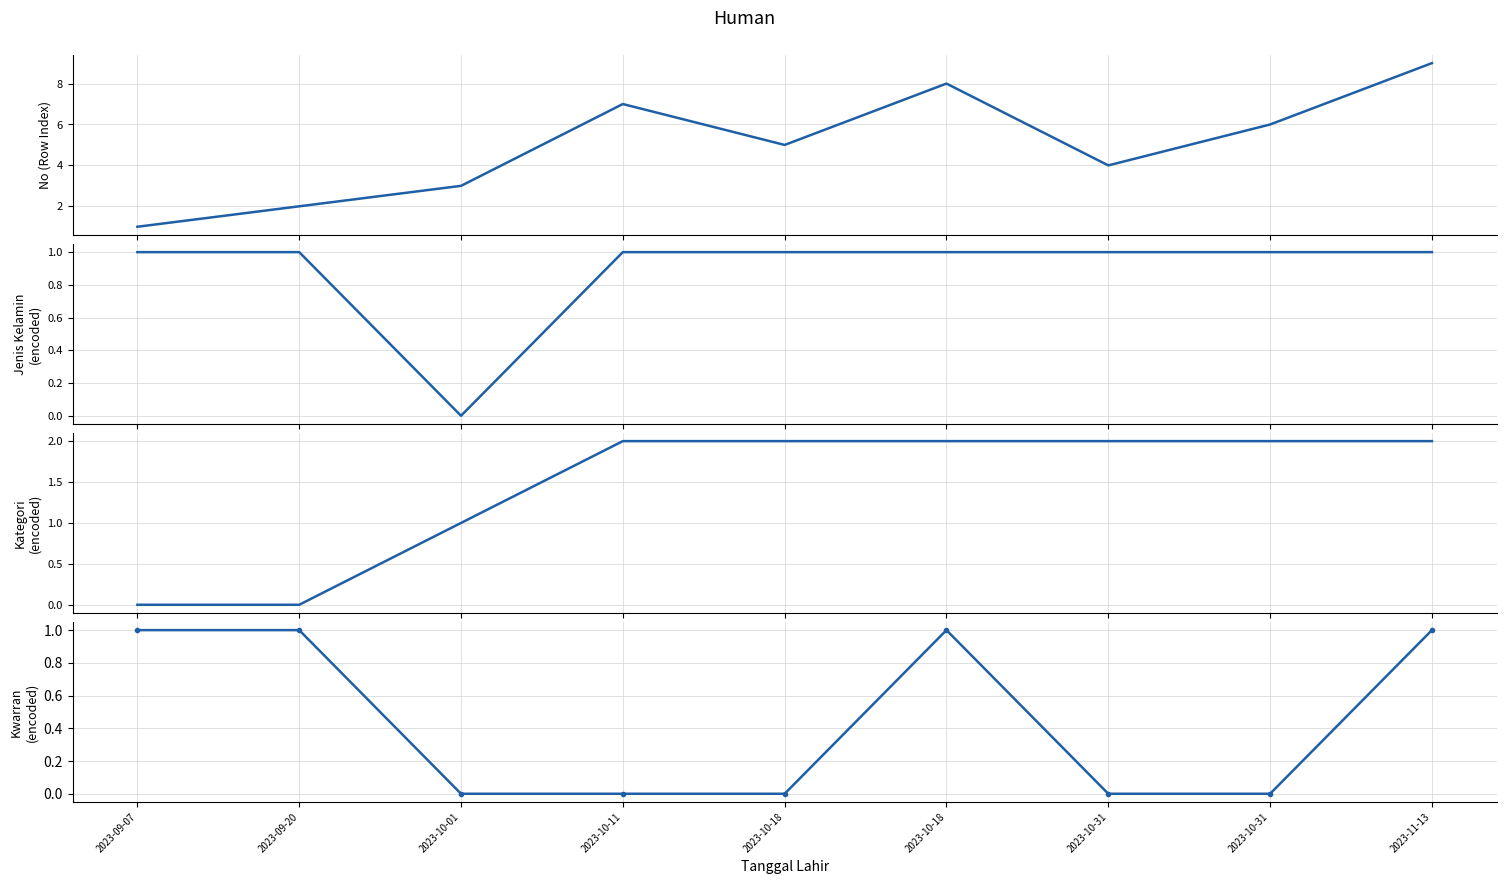

What is the sum of the Jenis Kelamin (encoded) values at 2023-10-31 and 2023-10-31?

2